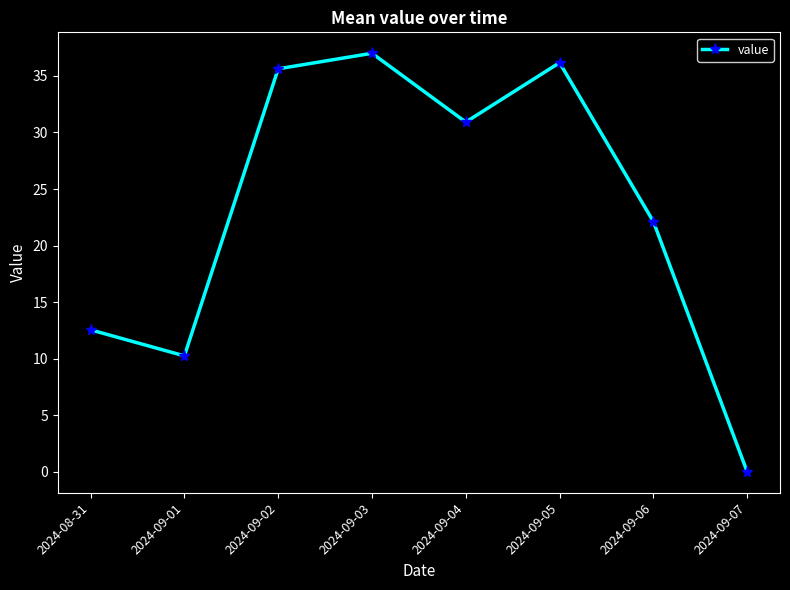

What is the approximate value at 2024-09-02?

35.6